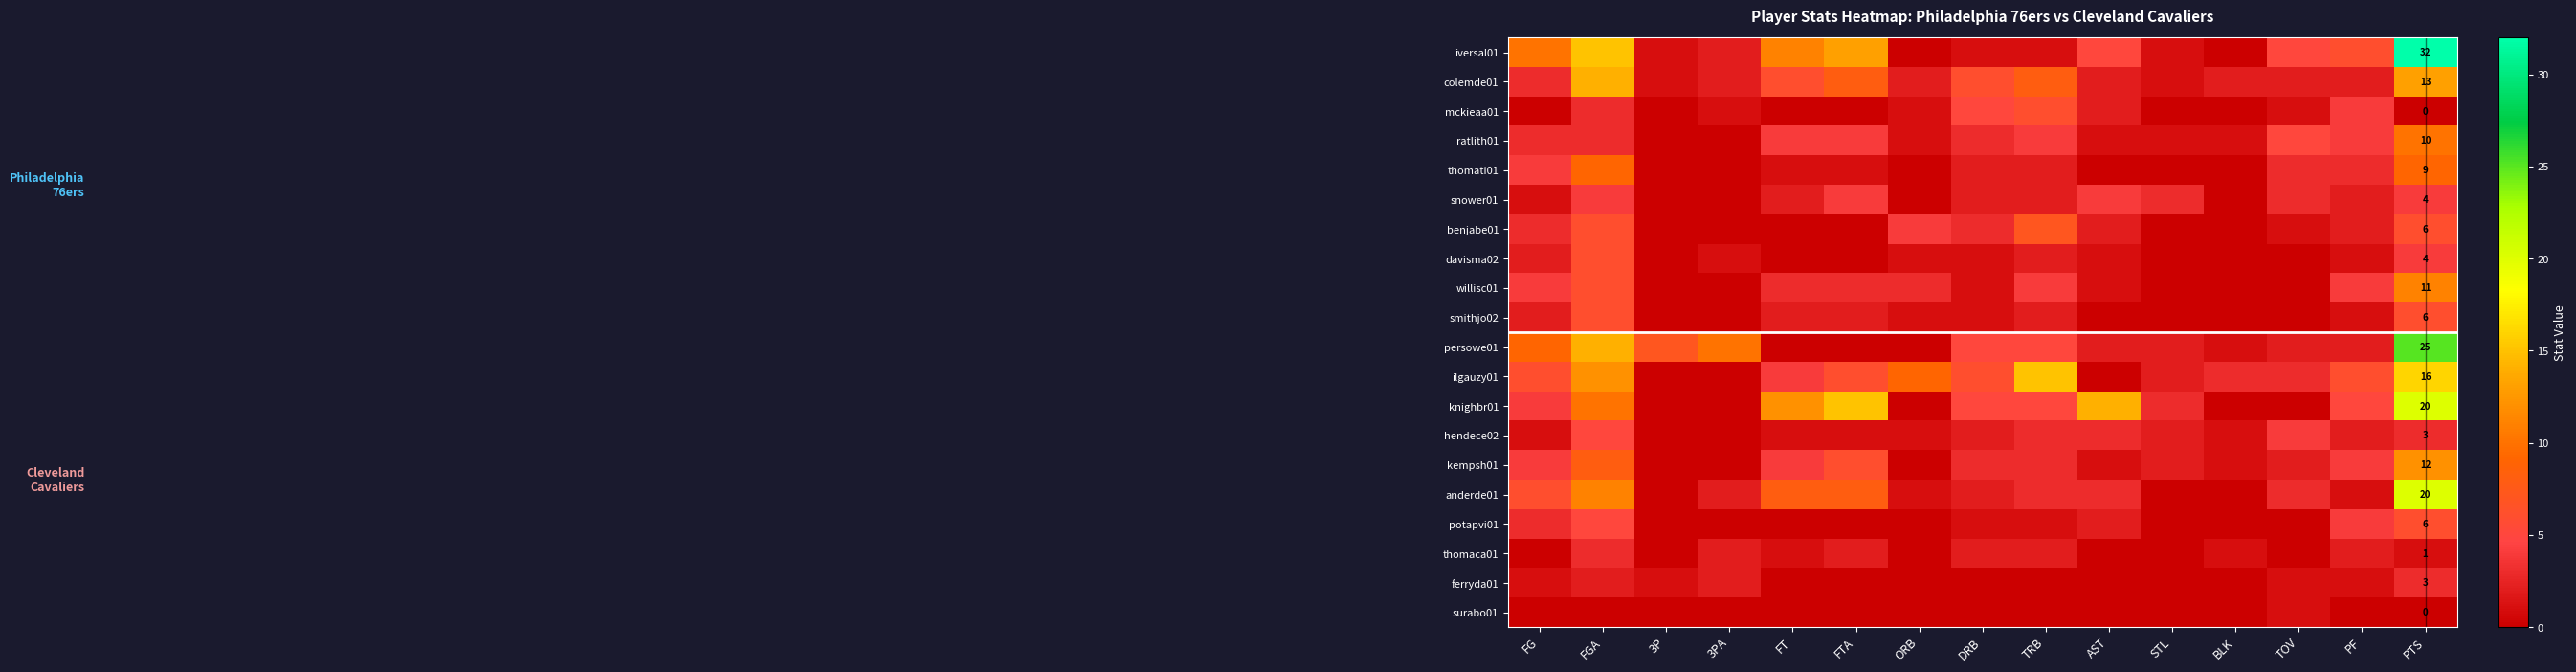

The ratlith01 series shows 1 at ORB. True or false?

True